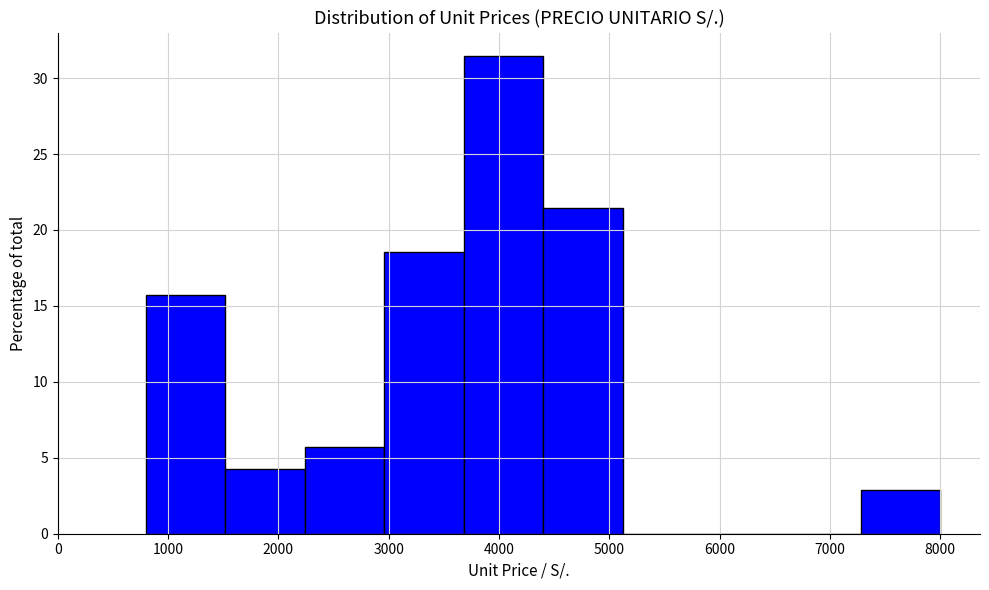

Reading left to right, list every bar in this chart as the range it spans on the x-axis followed by its height. Neither the bar edges nor the heights are printed on the chart, so give them approximately, as read against the axes.

800 to 1520: 15.5
1520 to 2240: 4.5
2240 to 2960: 5.5
2960 to 3680: 18.5
3680 to 4400: 31.5
4400 to 5120: 21.5
5120 to 5840: 0
5840 to 6560: 0
6560 to 7280: 0
7280 to 8000: 3.0